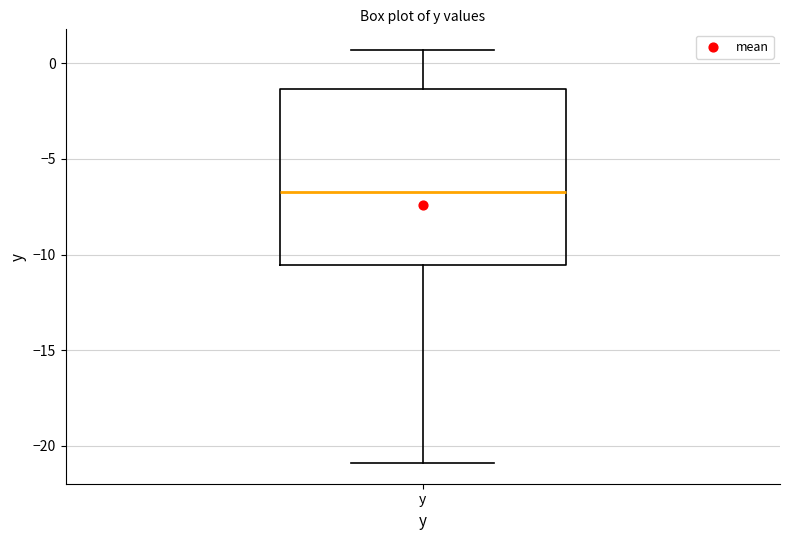

Read this box plot against the y-axis: the position of the median line, the range covered by the box, and the ends of both whiskers. The values are not printed on the chart, so give them approximately, as read against the axis.

median -6.5, box -10.5 to -1.5, whiskers -21.0 to 0.5